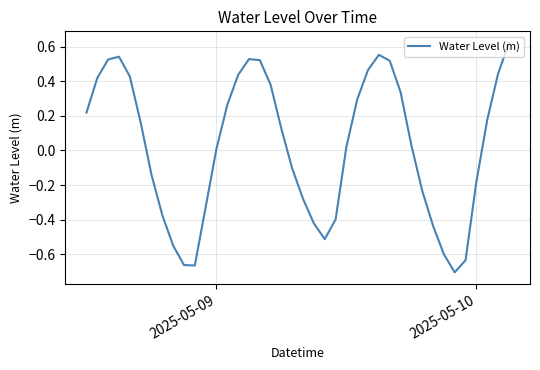

What is the difference between the maximum and minimum values?

1.3